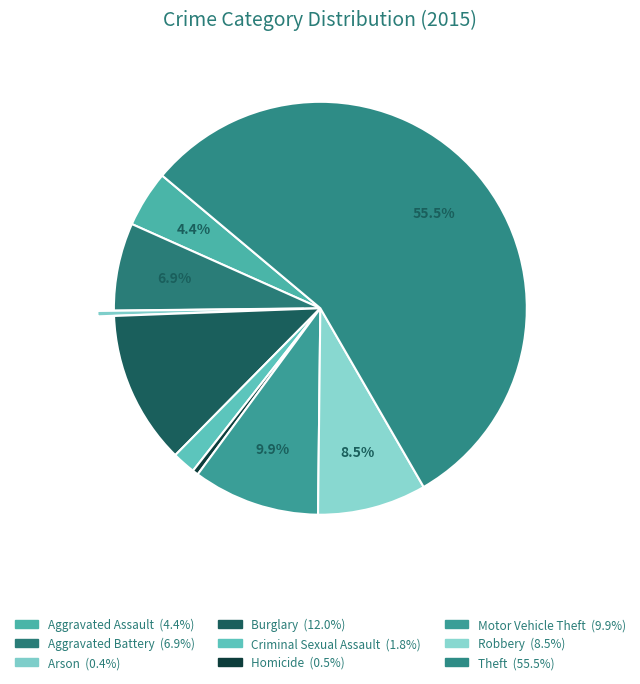

Do Robbery and Aggravated Battery together represent more than half of the pie?

No